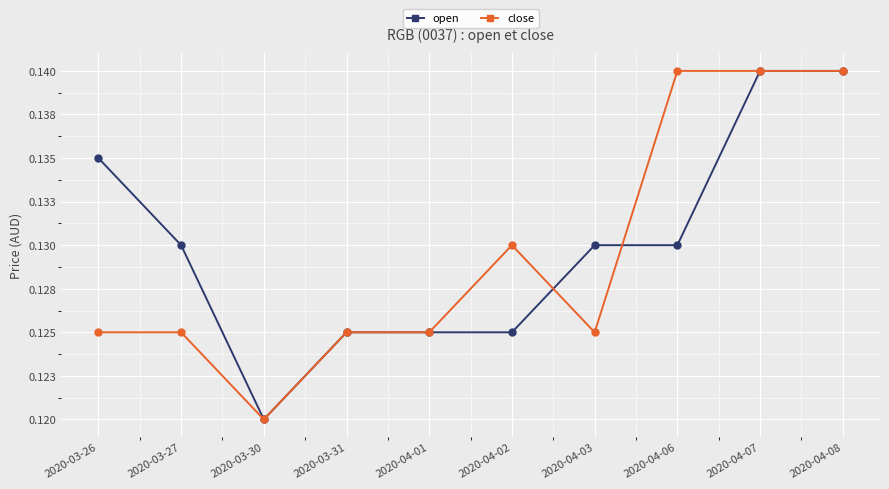

What are all the series names shown in the legend?

open, close